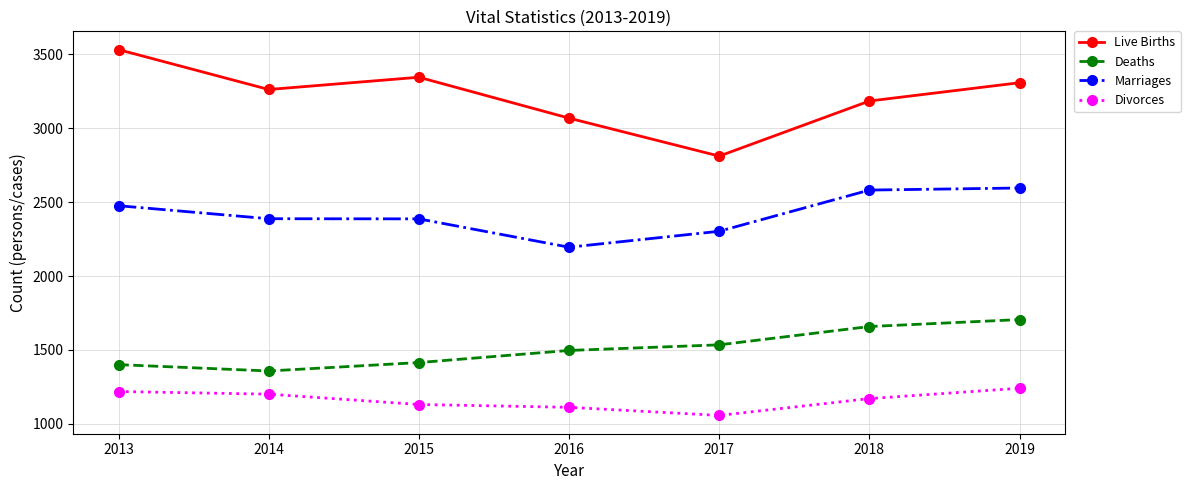

Which series changed the most between 2013 and 2019?

Deaths